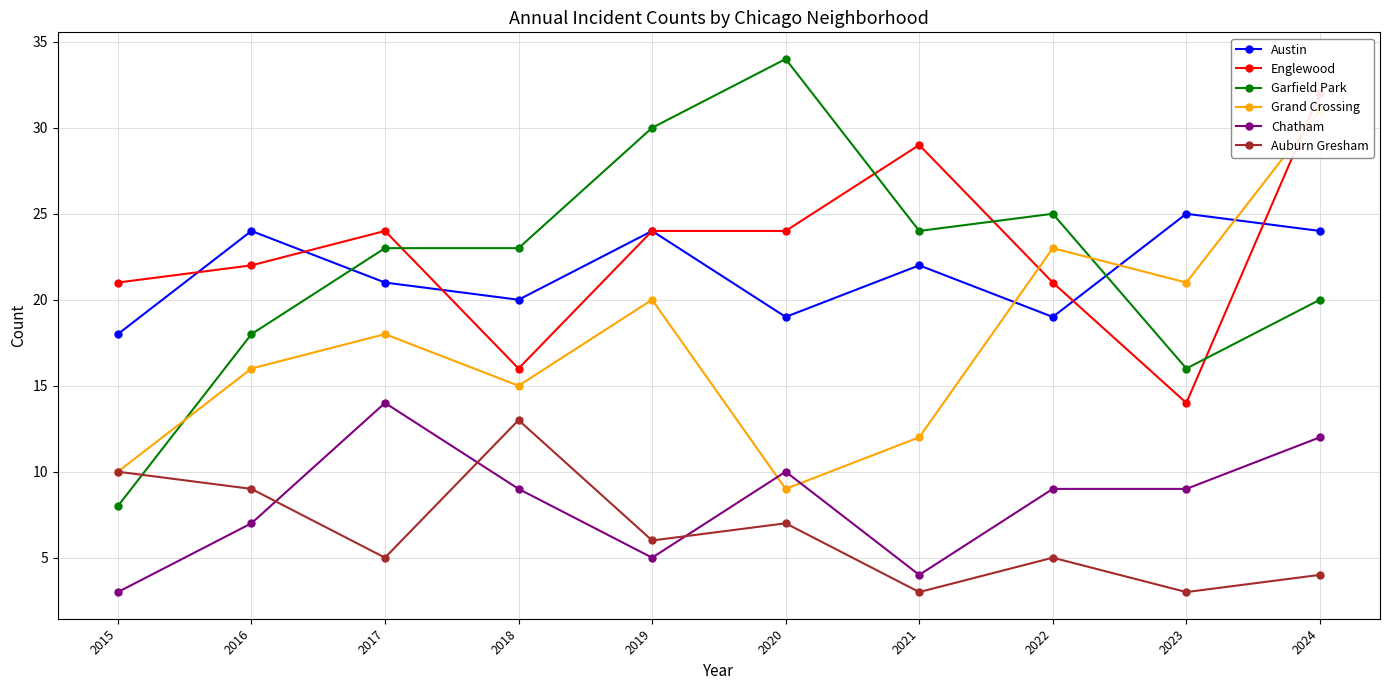

What is the difference between the Auburn Gresham values at 2022 and 2016?

4